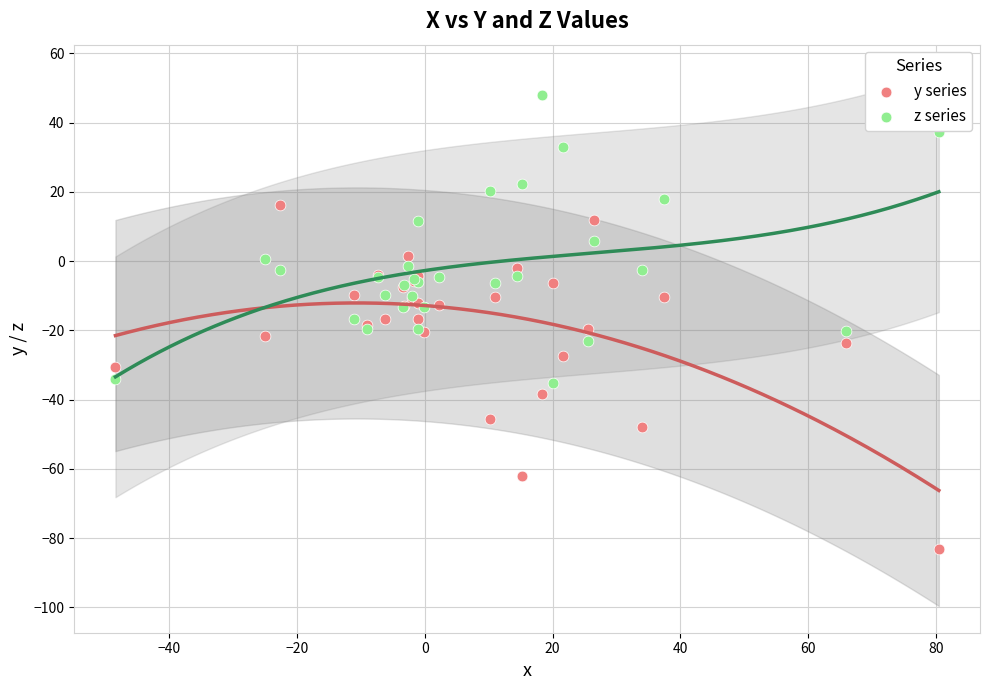

Which series contains the highest Y value?

z series